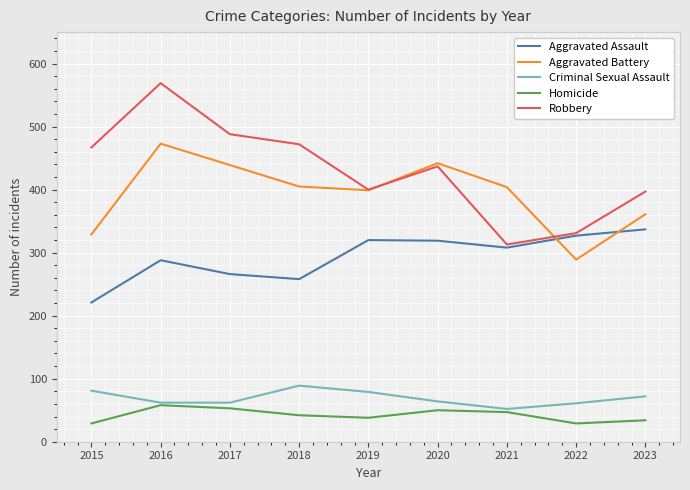

True or false: Homicide and Robbery intersect in this chart.

False